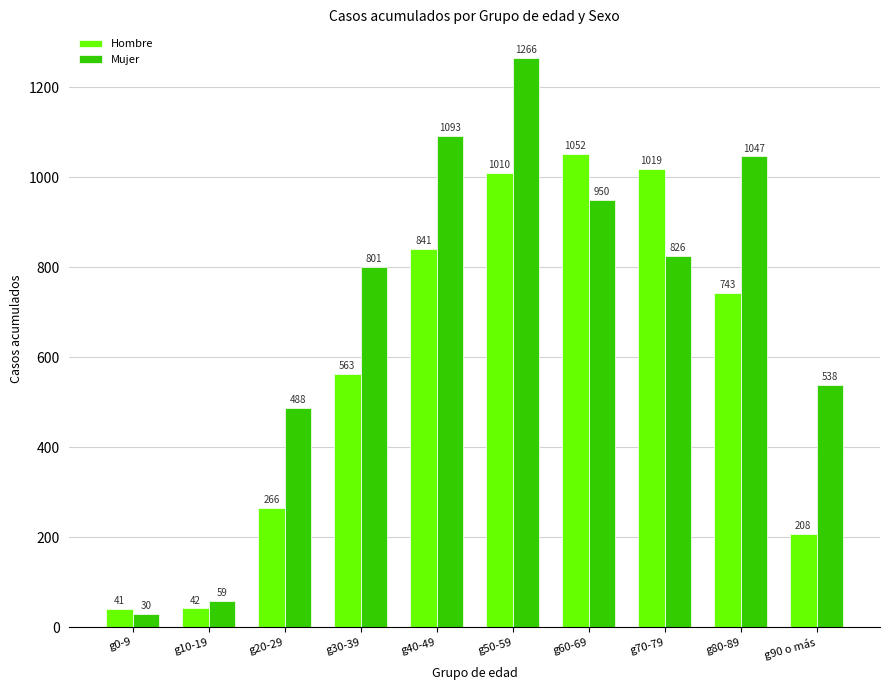

The Hombre series shows 1019 at g70-79. True or false?

True